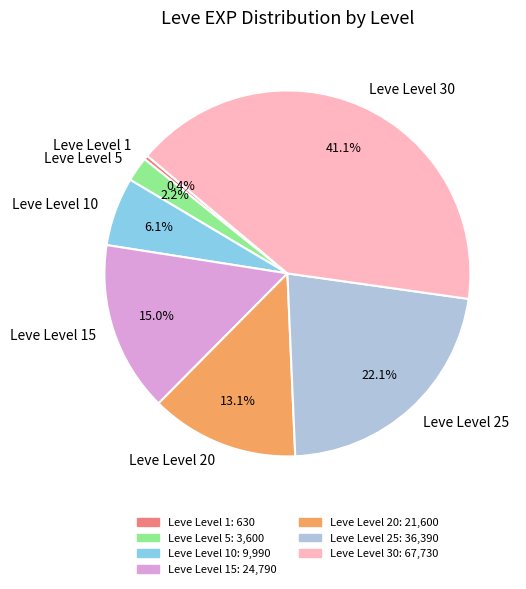

Which category has the biggest portion of the pie?

Leve Level 30